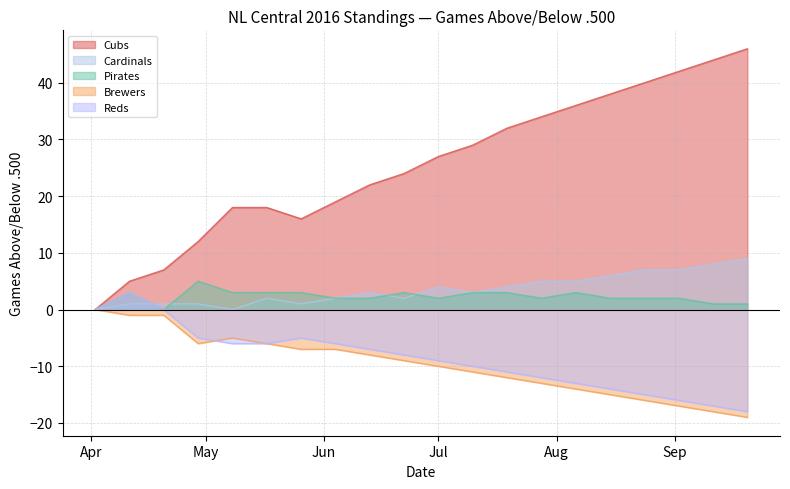

The value of Reds at 04/29/16 is -5. True or false?

True